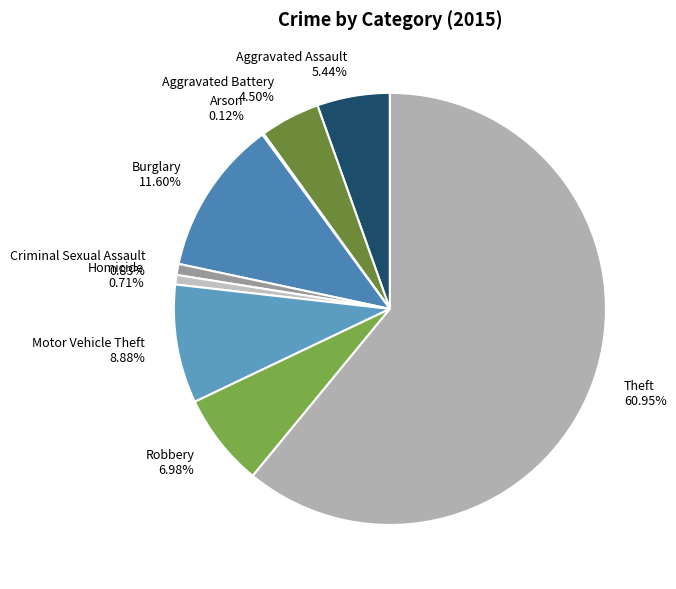

Does Motor Vehicle Theft account for over 50% of the chart?

No